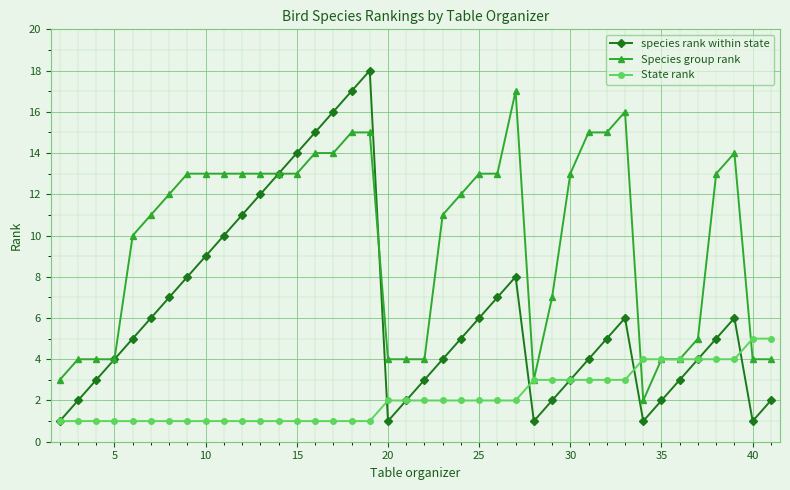

What is the value of the State rank point at the 40th from the left?

5